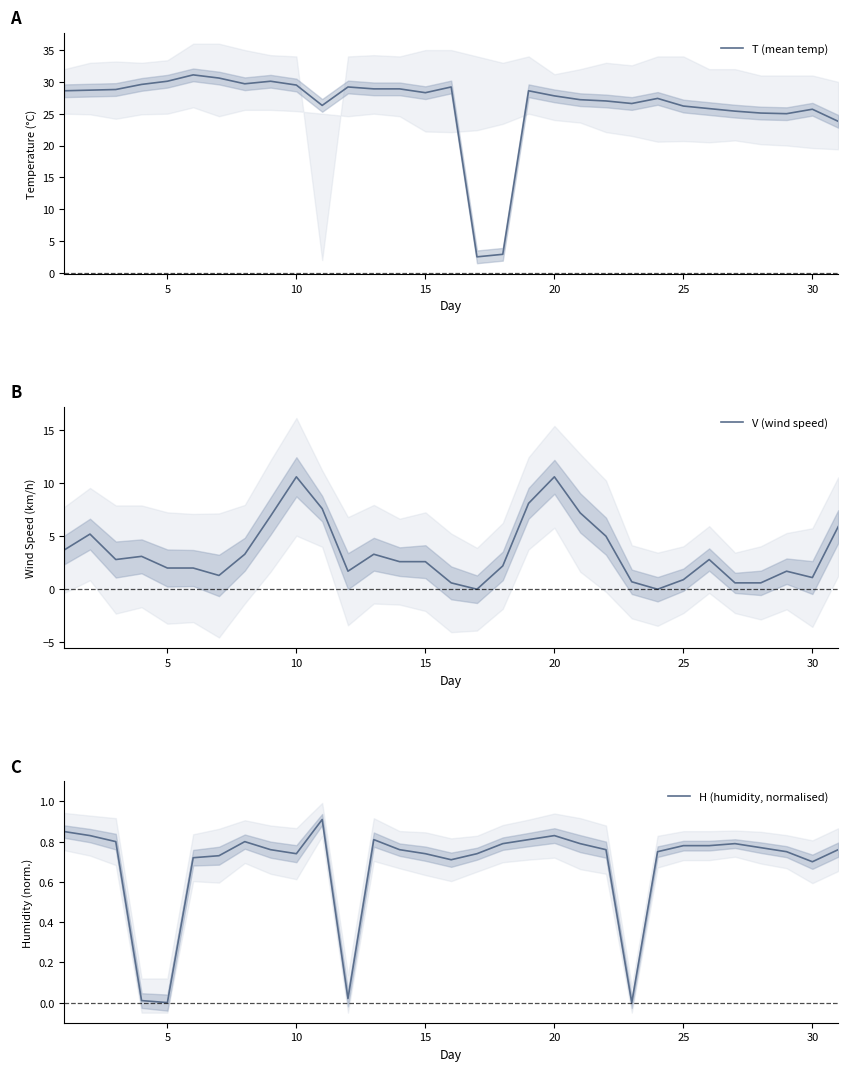

What is the average value of the T (mean temp) series?

26.3